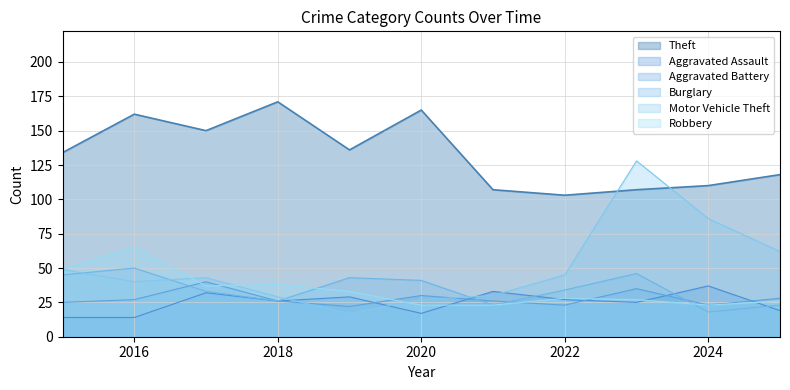

At how many categories does at least one series exceed 141?

4